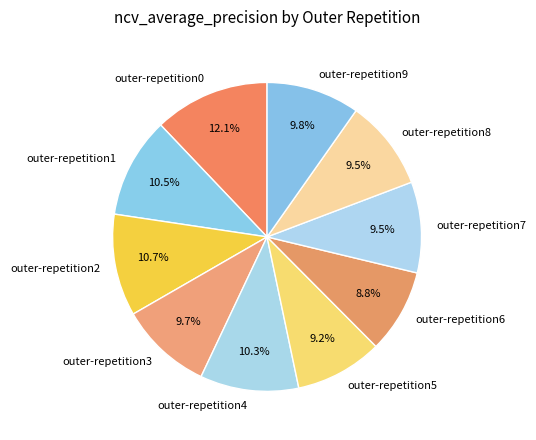

To the nearest percent, what portion does outer-repetition6 represent?

9%